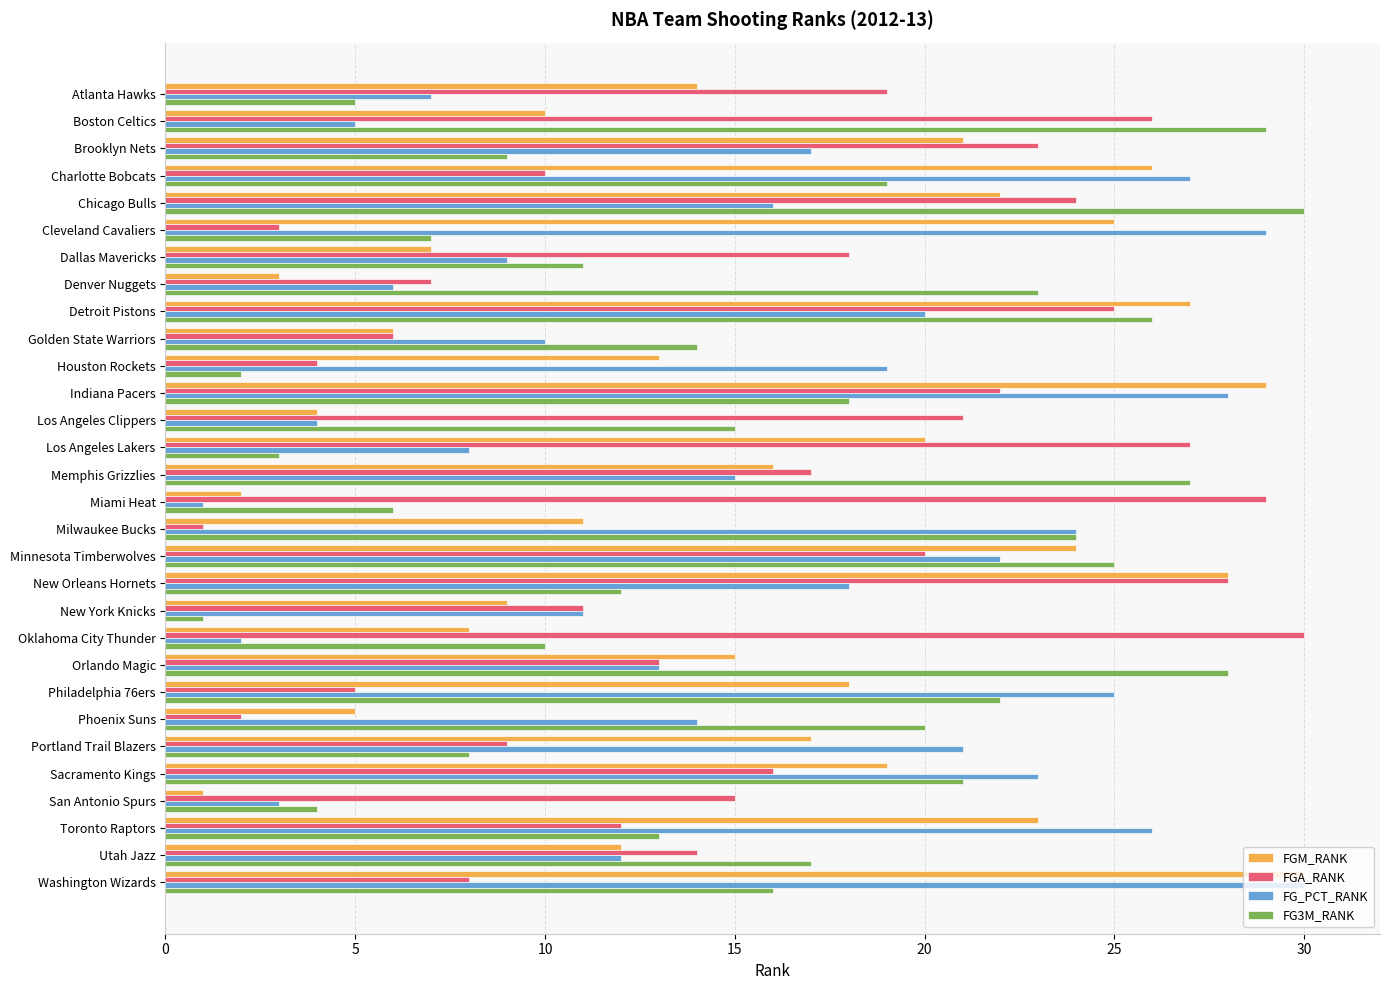

List the labels in order of FGM_RANK value, smallest first.

San Antonio Spurs, Miami Heat, Denver Nuggets, Los Angeles Clippers, Phoenix Suns, Golden State Warriors, Dallas Mavericks, Oklahoma City Thunder, New York Knicks, Boston Celtics, Milwaukee Bucks, Utah Jazz, Houston Rockets, Atlanta Hawks, Orlando Magic, Memphis Grizzlies, Portland Trail Blazers, Philadelphia 76ers, Sacramento Kings, Los Angeles Lakers, Brooklyn Nets, Chicago Bulls, Toronto Raptors, Minnesota Timberwolves, Cleveland Cavaliers, Charlotte Bobcats, Detroit Pistons, New Orleans Hornets, Indiana Pacers, Washington Wizards